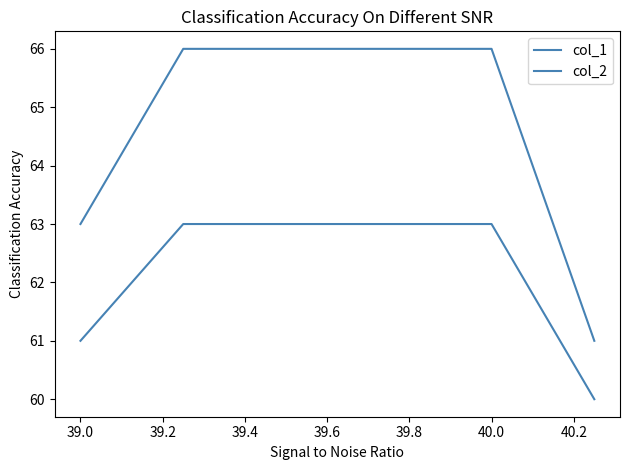

How many lines are shown in the chart?

2